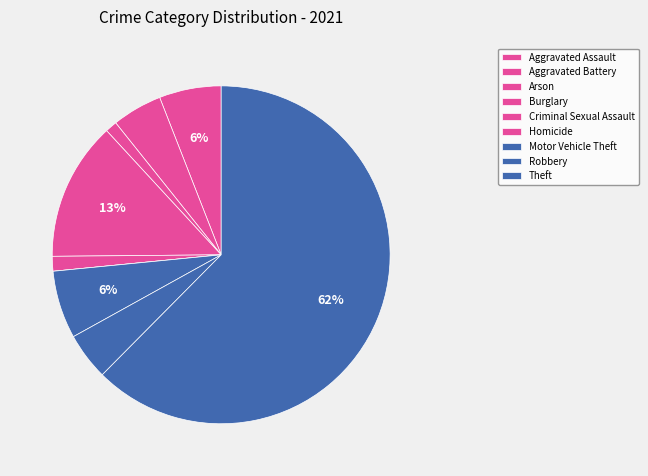

What is the majority slice?

Theft